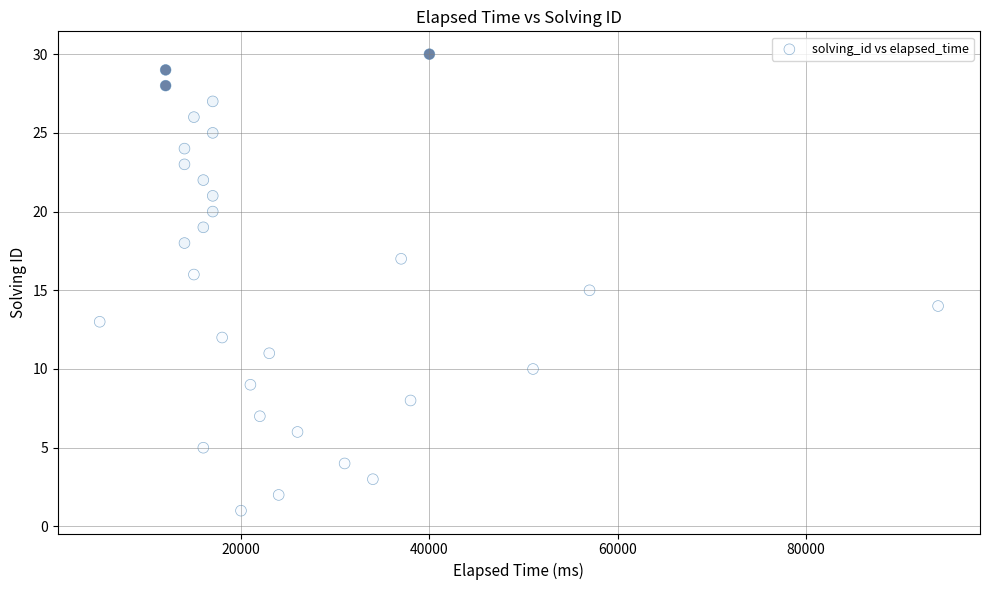

What is the range of X values (max minus min)?

89000